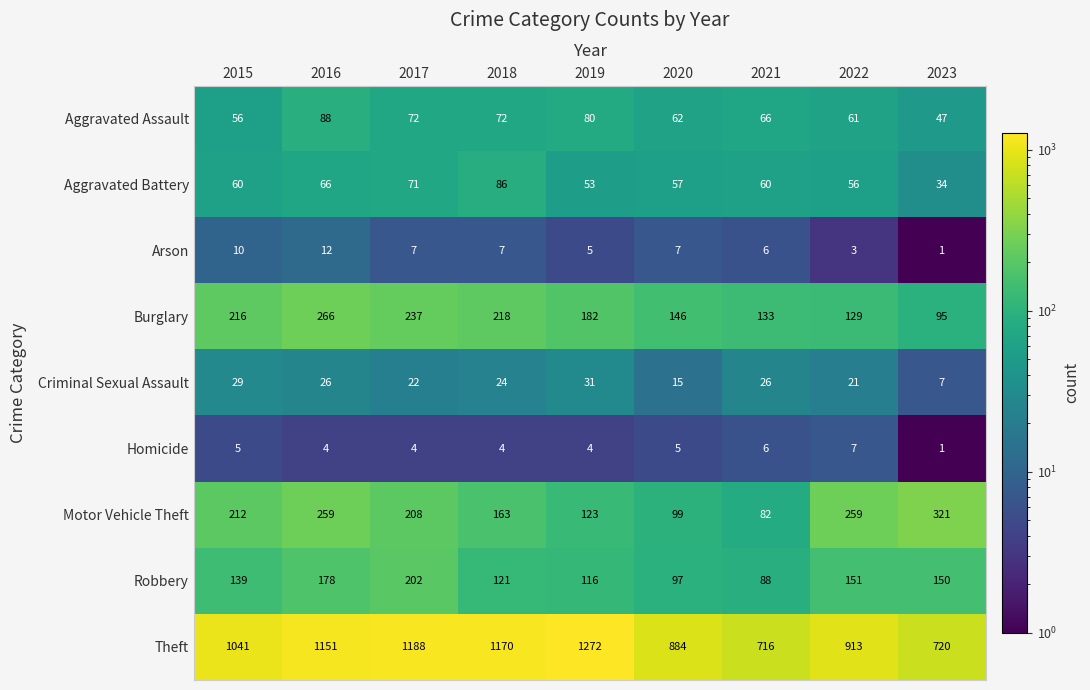

The Motor Vehicle Theft series shows 99 at 2020. True or false?

True